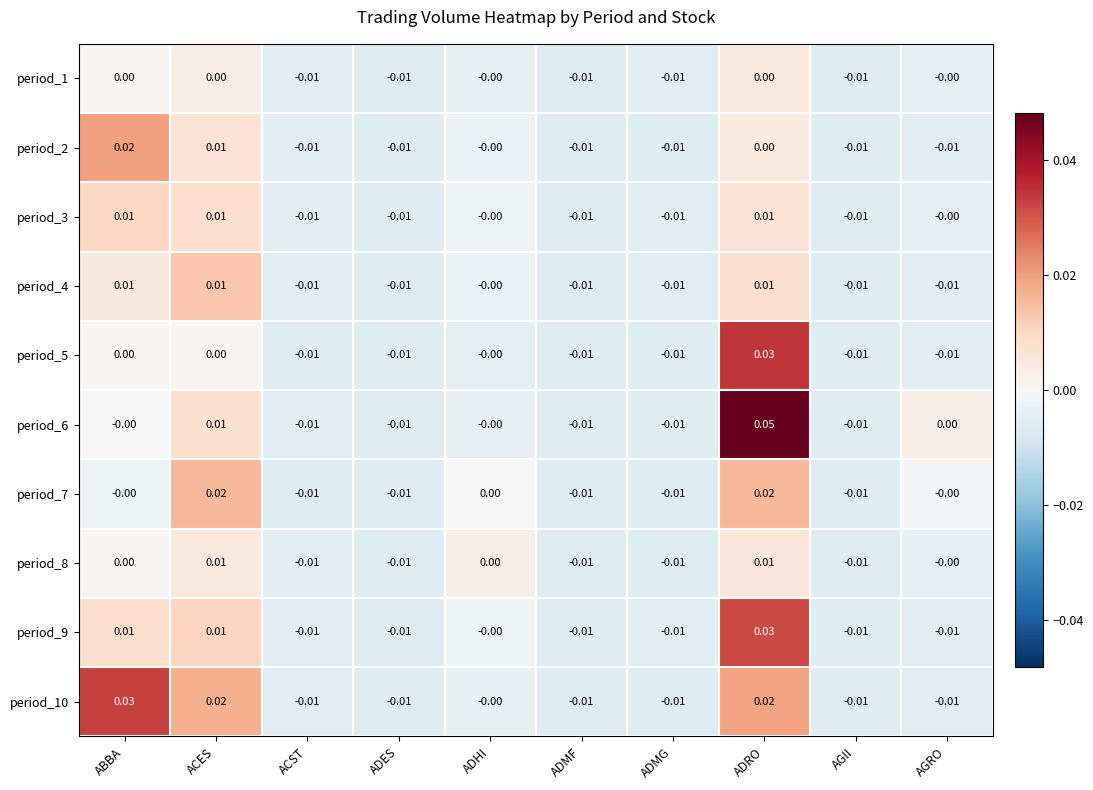

Is the value of period_7 at ACST greater than the value of period_5 at ABBA?

No